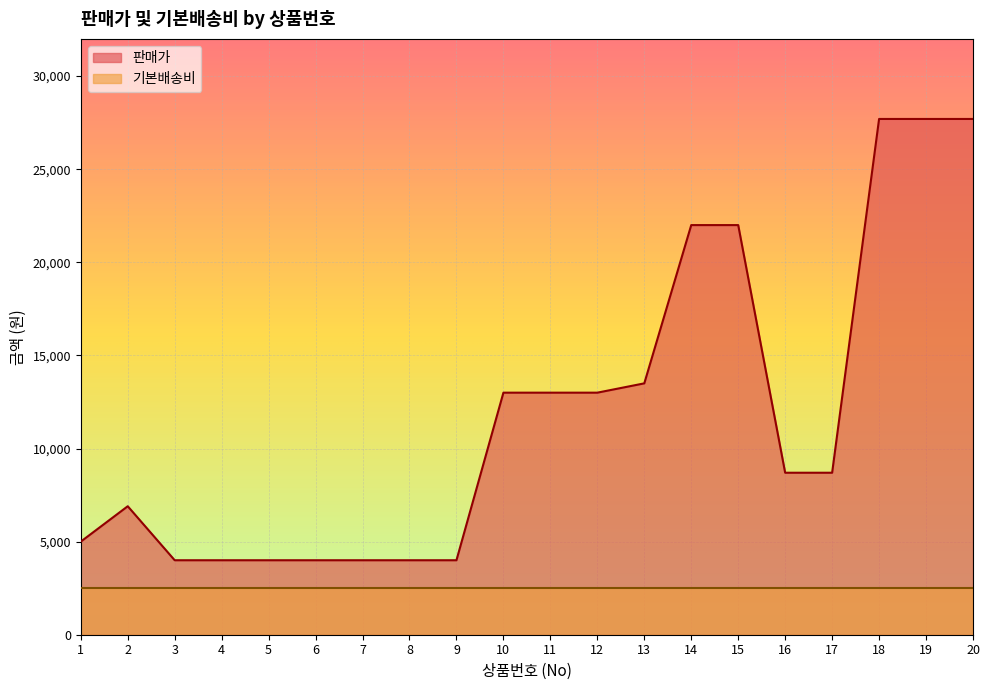

List the labels in order of value, largest first.

18, 19, 20, 14, 15, 13, 10, 11, 12, 16, 17, 2, 1, 3, 4, 5, 6, 7, 8, 9